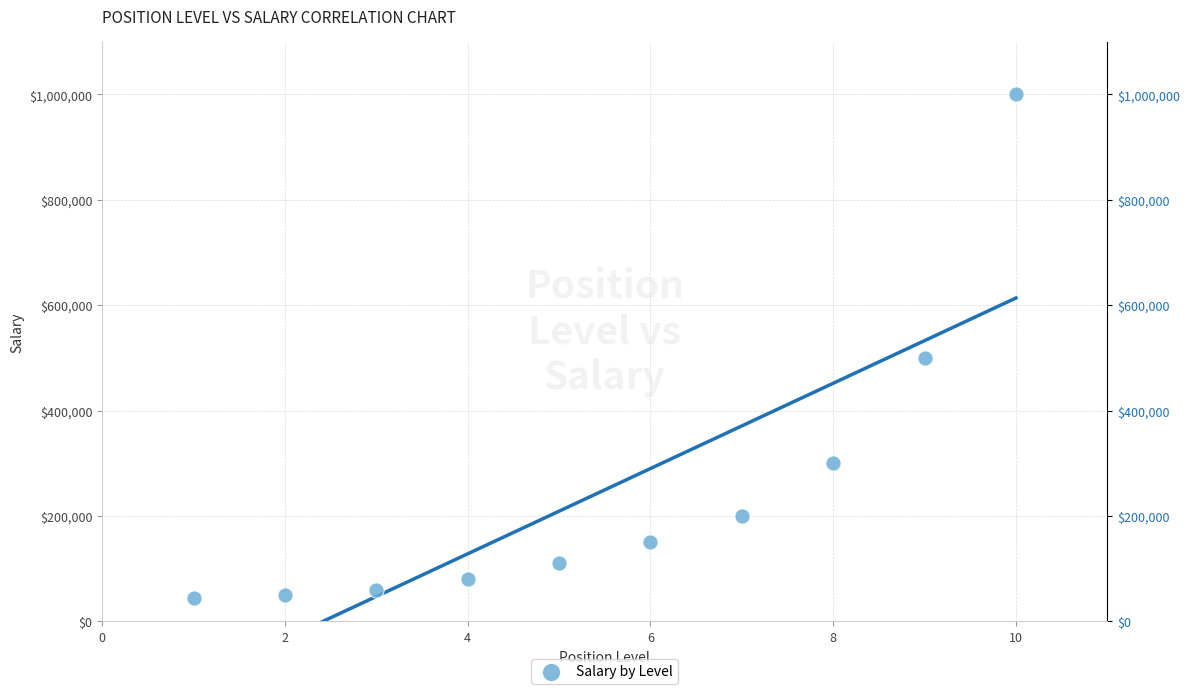

What Y value in the scatter plot is closest to 522500?

500000